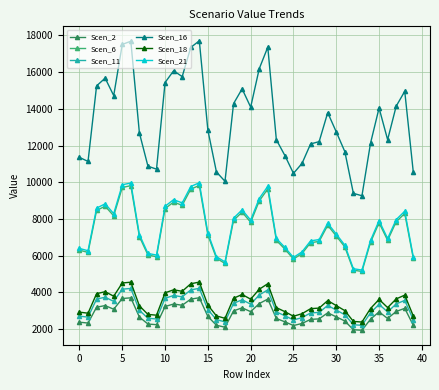

Which series has the widest spread of values?

Scen_16